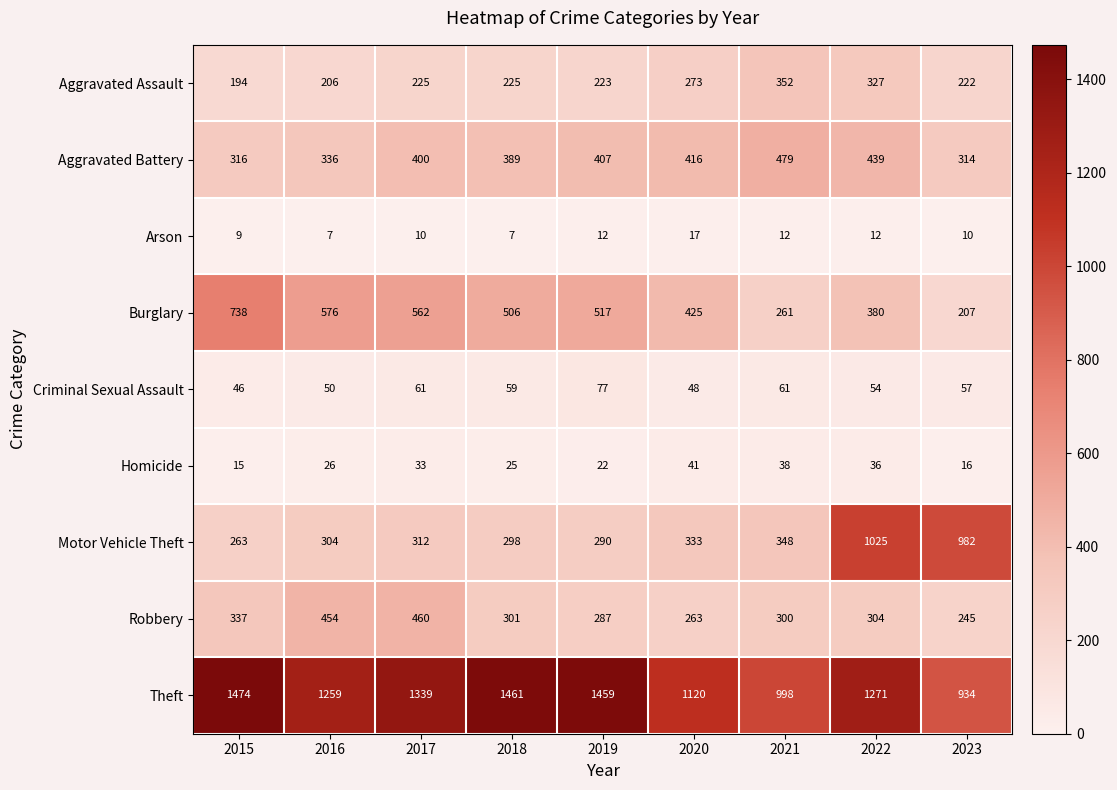

What is the difference between the highest and lowest values at 2019?

1447